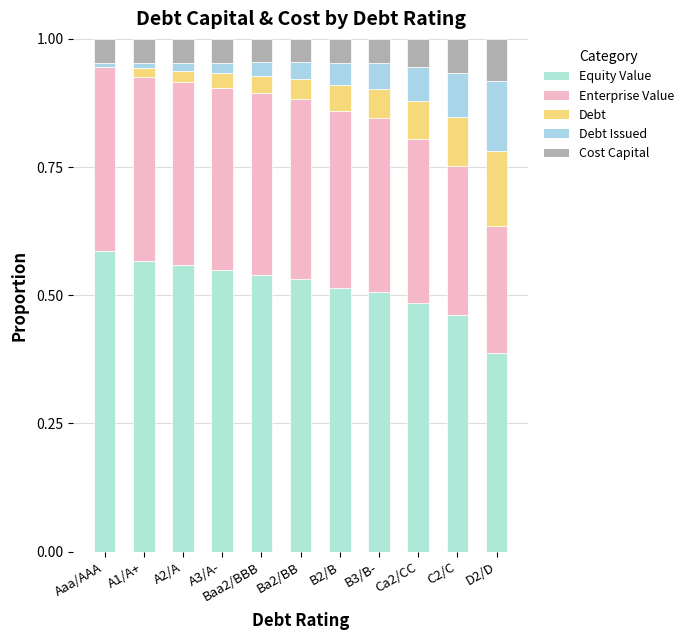

Count the number of categories in the chart.

11